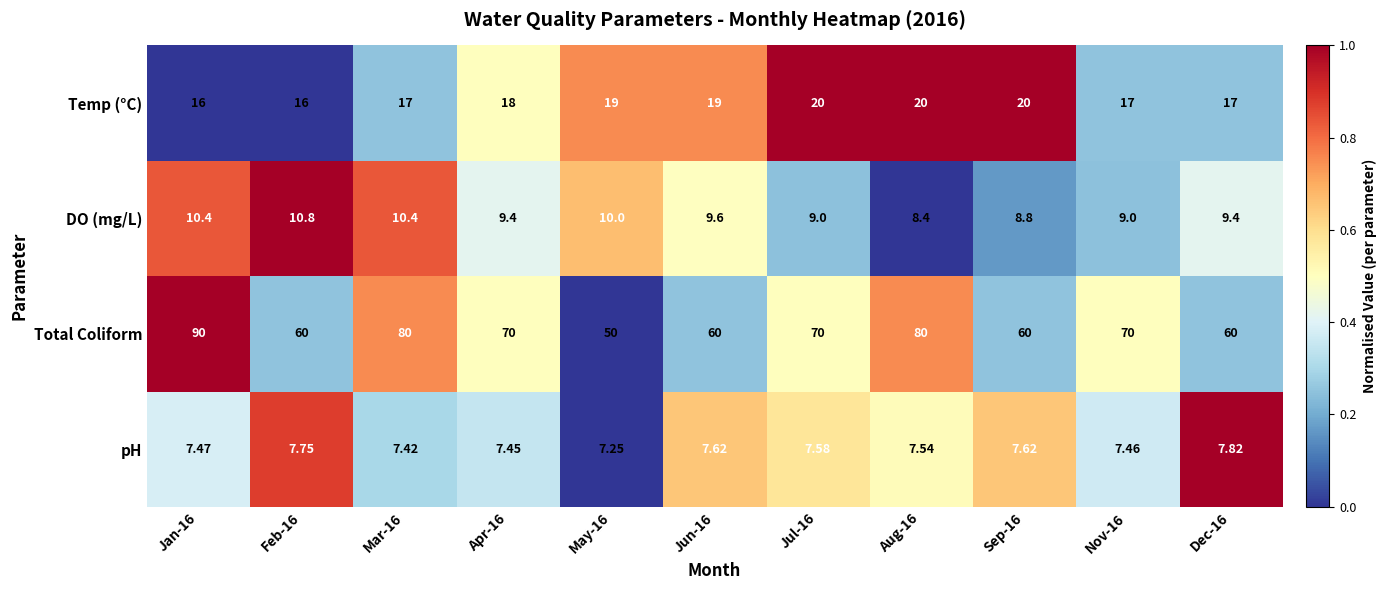

Is the value of pH at Jan-16 greater than the value of Temp (°C) at Aug-16?

No